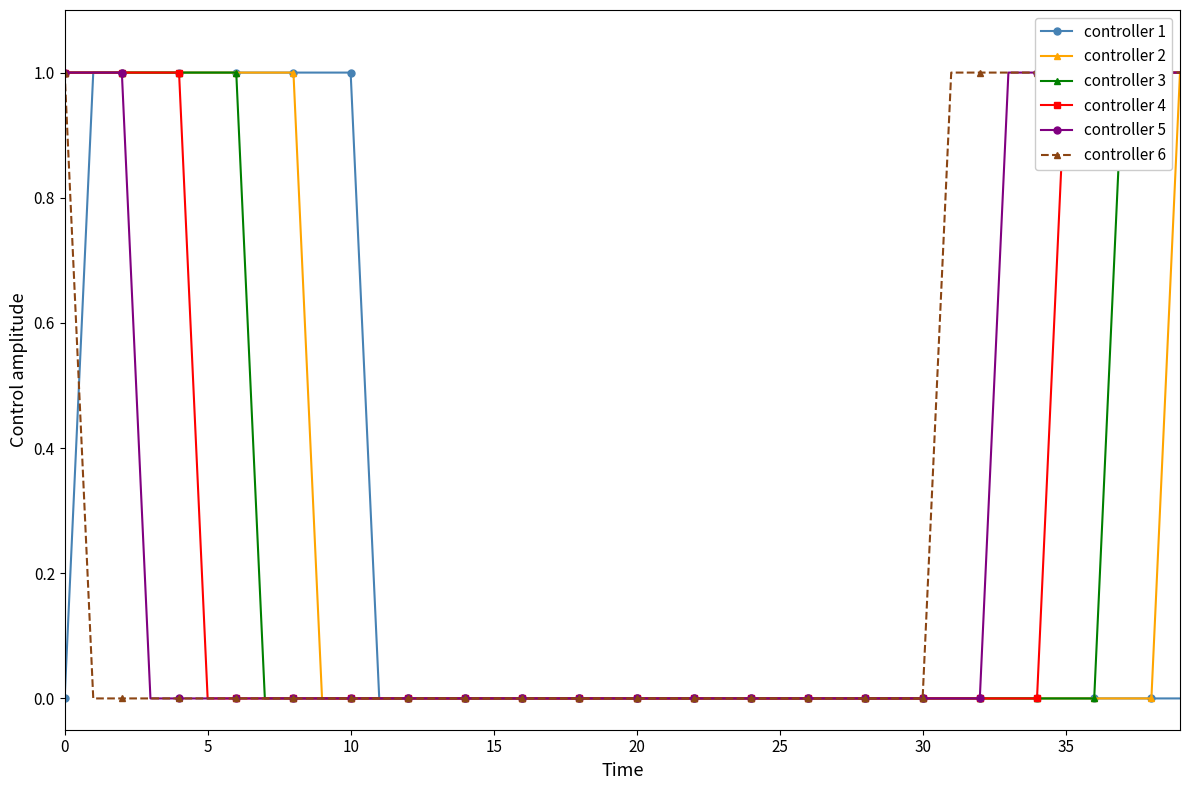

The value of controller 2 at 10 is 1. True or false?

False